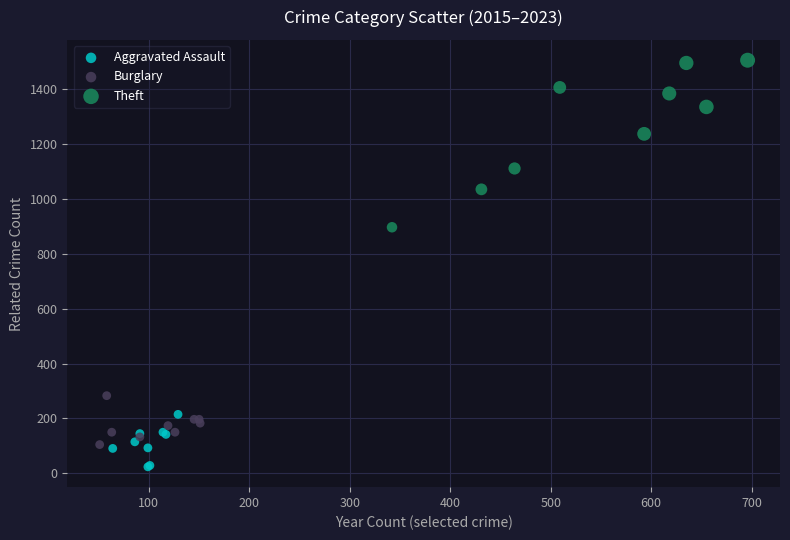

Which series has the widest spread of Y values?

Theft